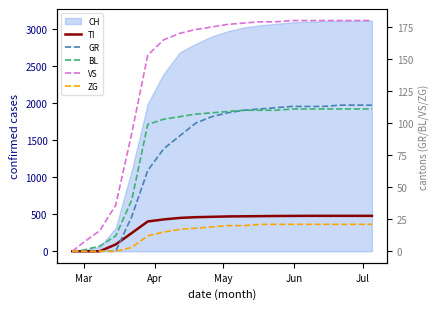

What is the label of the 5th point from the left?

Jul